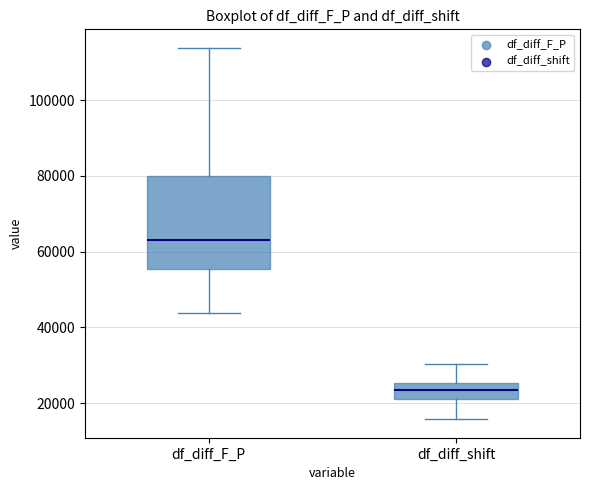

Which box is the tallest, from its lower edge to its upper edge?

df_diff_F_P